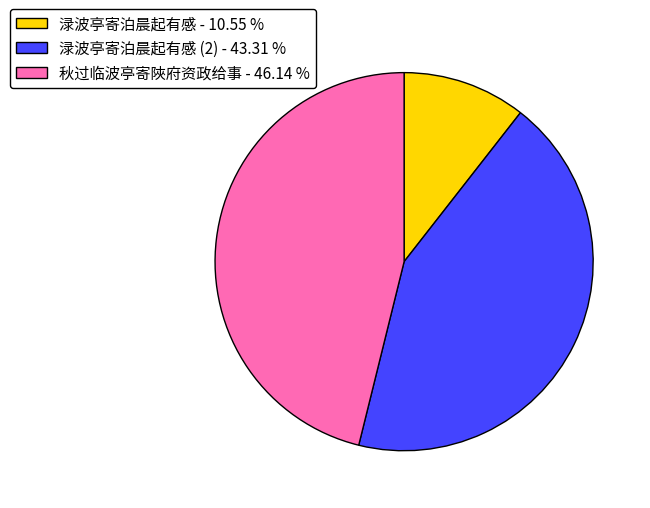

What is the smallest slice in the pie chart?

渌波亭寄泊晨起有感 - 10.55 %